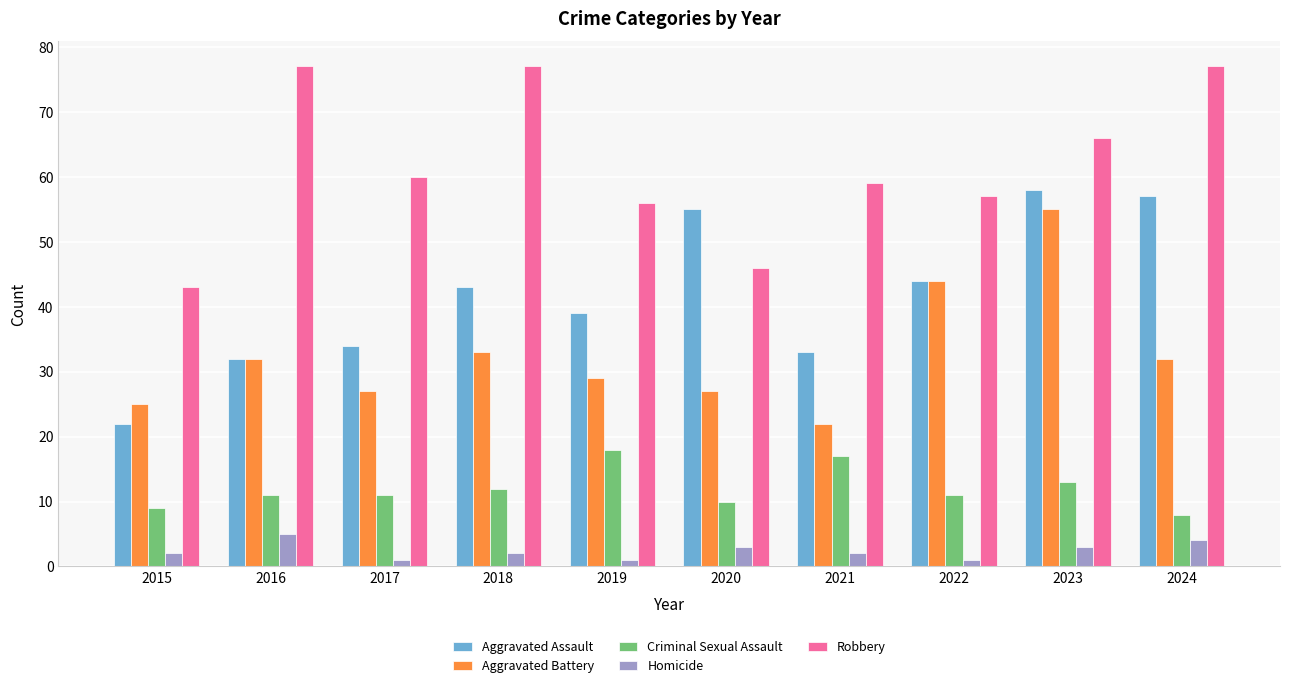

Reading left to right, transcribe all the data shown in this chart.

Aggravated Assault: 2015=22	2016=32	2017=34	2018=43	2019=39	2020=55	2021=33	2022=44	2023=58	2024=57
Aggravated Battery: 2015=25	2016=32	2017=27	2018=33	2019=29	2020=27	2021=22	2022=44	2023=55	2024=32
Criminal Sexual Assault: 2015=9	2016=11	2017=11	2018=12	2019=18	2020=10	2021=17	2022=11	2023=13	2024=8
Homicide: 2015=2	2016=5	2017=1	2018=2	2019=1	2020=3	2021=2	2022=1	2023=3	2024=4
Robbery: 2015=43	2016=77	2017=60	2018=77	2019=56	2020=46	2021=59	2022=57	2023=66	2024=77